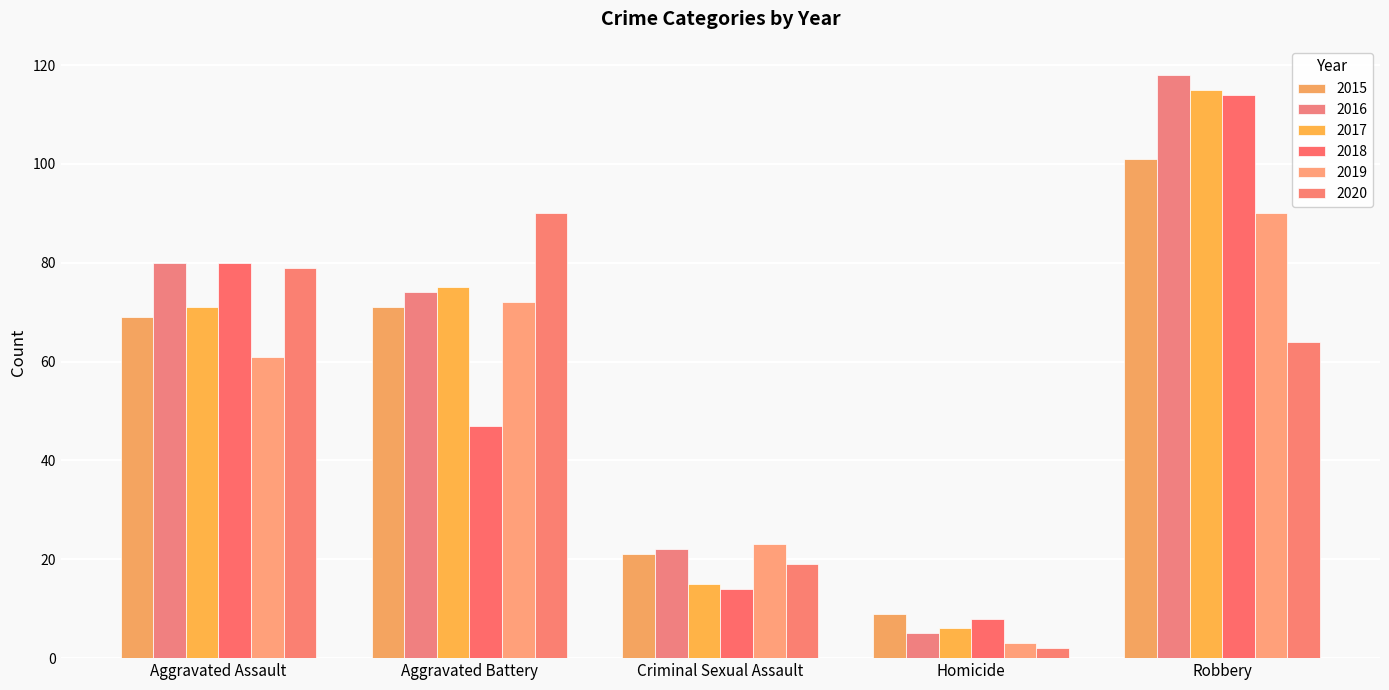

What is the difference between the 2019 values at Aggravated Battery and Criminal Sexual Assault?

49